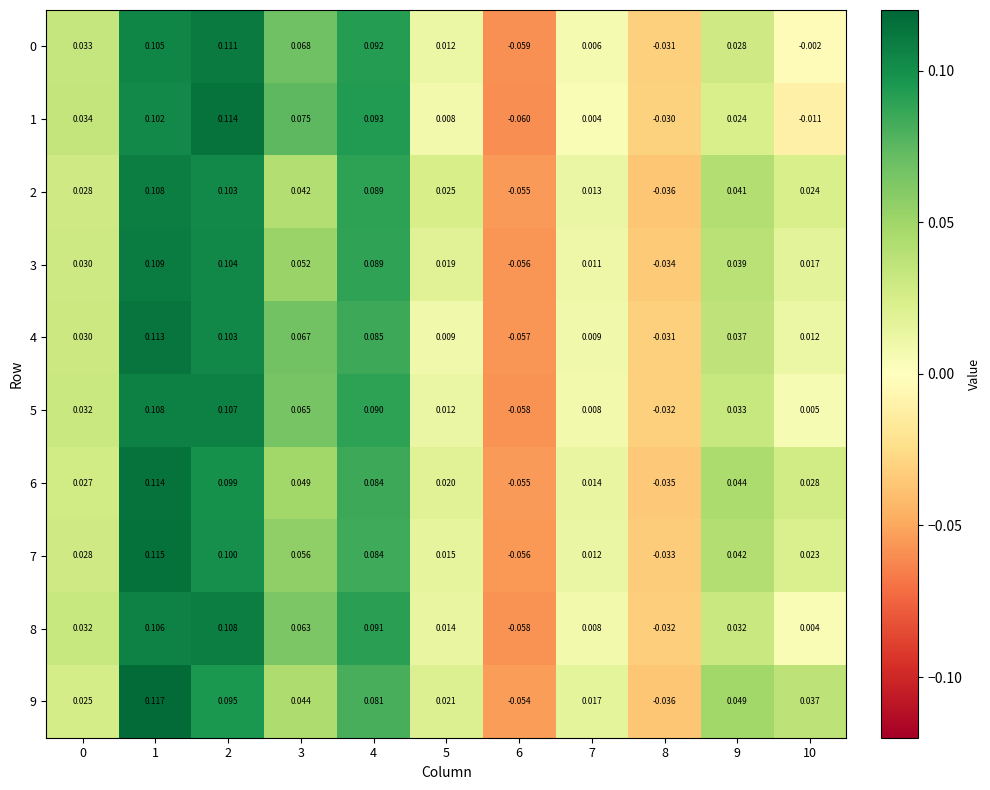

Between 1 and 3, which series saw the biggest shift?

9